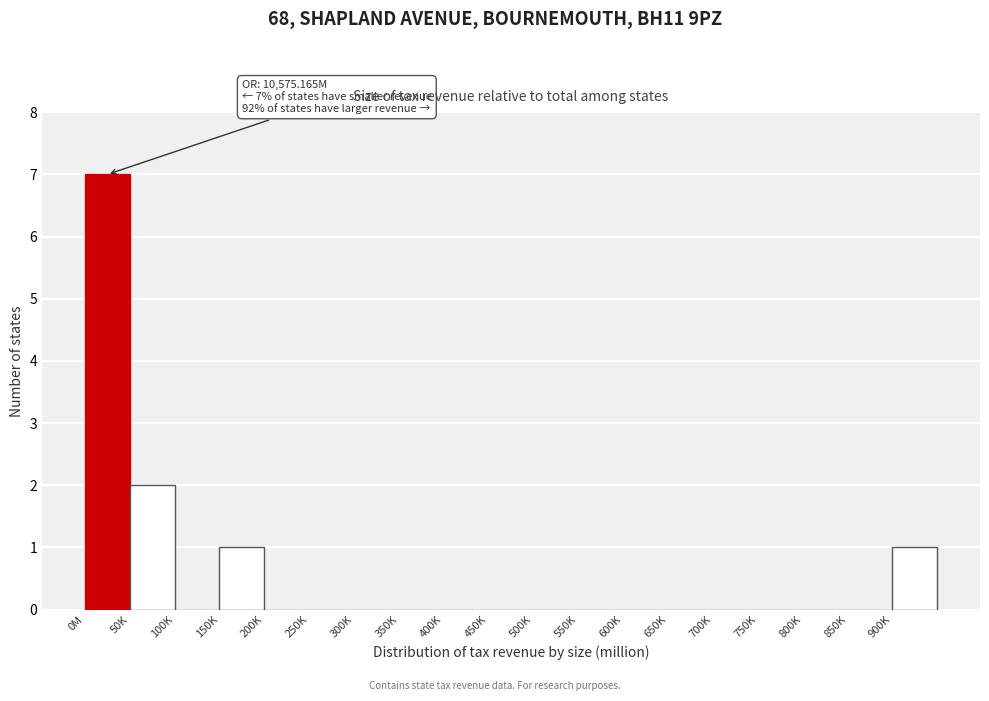

Reading left to right, extract all data points from this chart.

0M=7	50K=2	100K=0	150K=1	200K=0	250K=0	300K=0	350K=0	400K=0	450K=0	500K=0	550K=0	600K=0	650K=0	700K=0	750K=0	800K=0	850K=0	900K=1